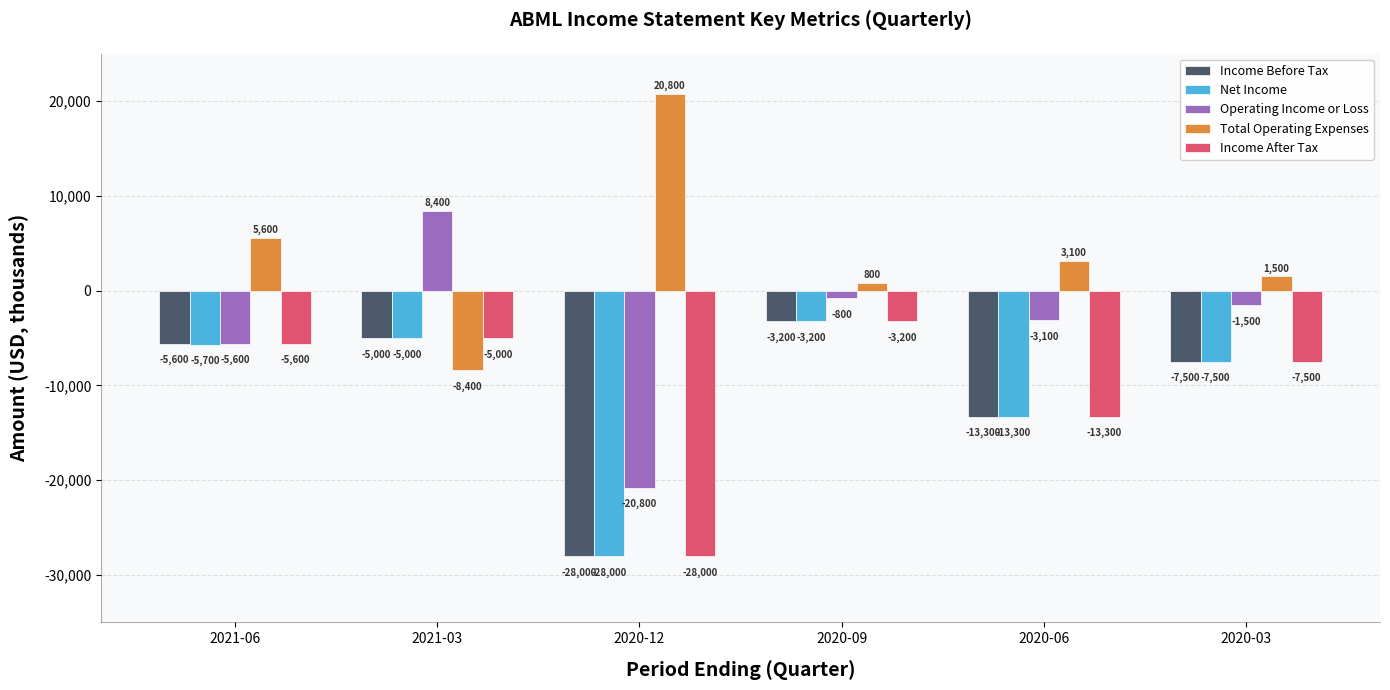

Is it true that Net Income equals -7500 at 2020-03?

True